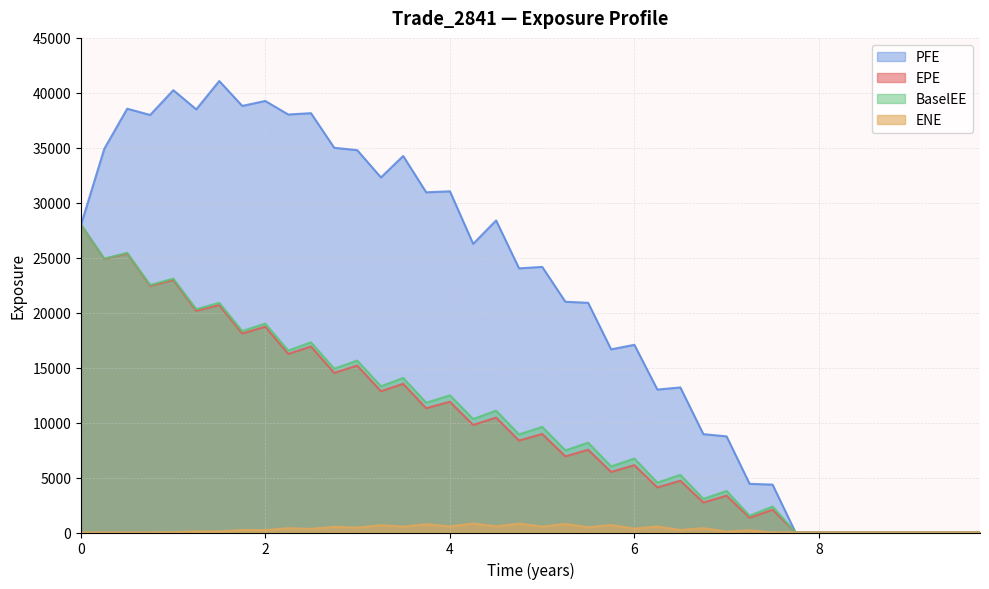

Rank the series by their maximum value, from highest to lowest.

PFE, EPE, BaselEE, ENE